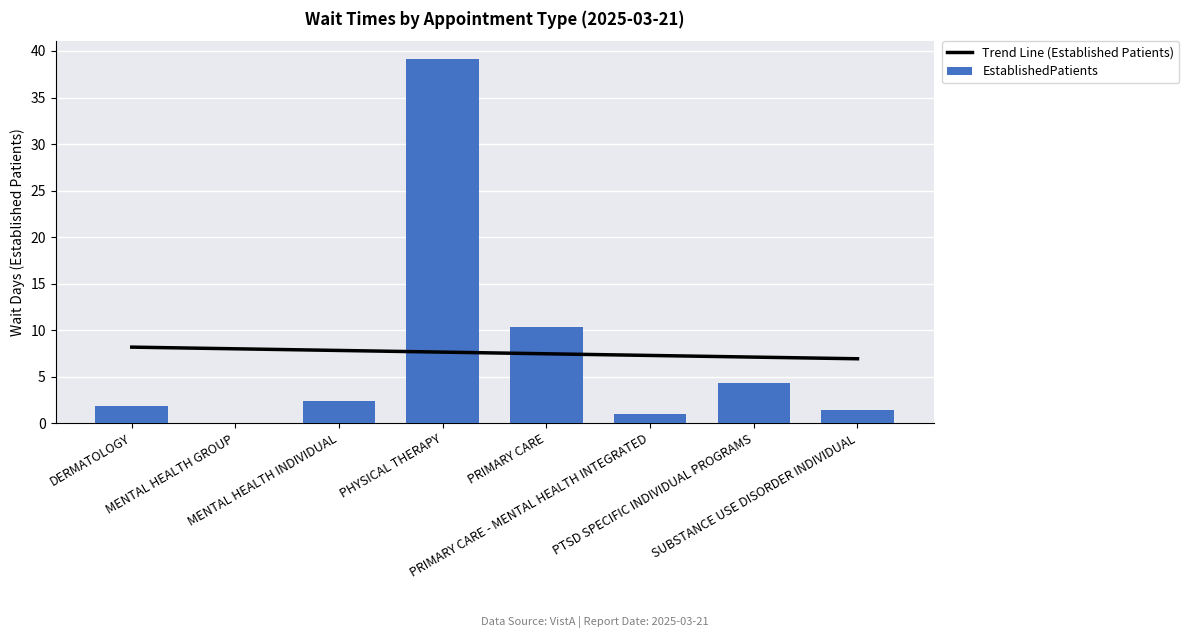

Rank the categories by value from highest to lowest.

PHYSICAL THERAPY, PRIMARY CARE, PTSD SPECIFIC INDIVIDUAL PROGRAMS, MENTAL HEALTH INDIVIDUAL, DERMATOLOGY, SUBSTANCE USE DISORDER INDIVIDUAL, PRIMARY CARE - MENTAL HEALTH INTEGRATED, MENTAL HEALTH GROUP